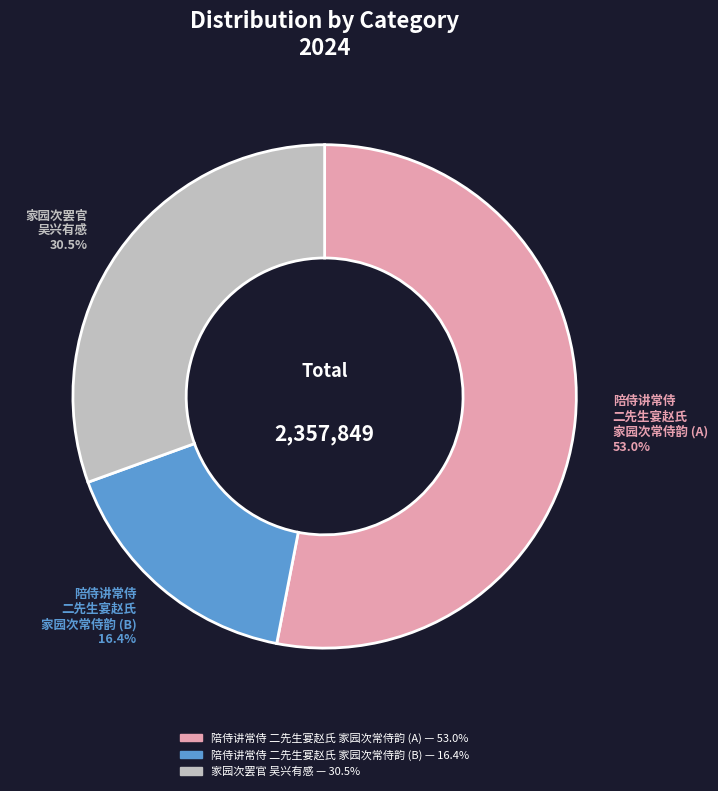

How many segments does this pie chart have?

3